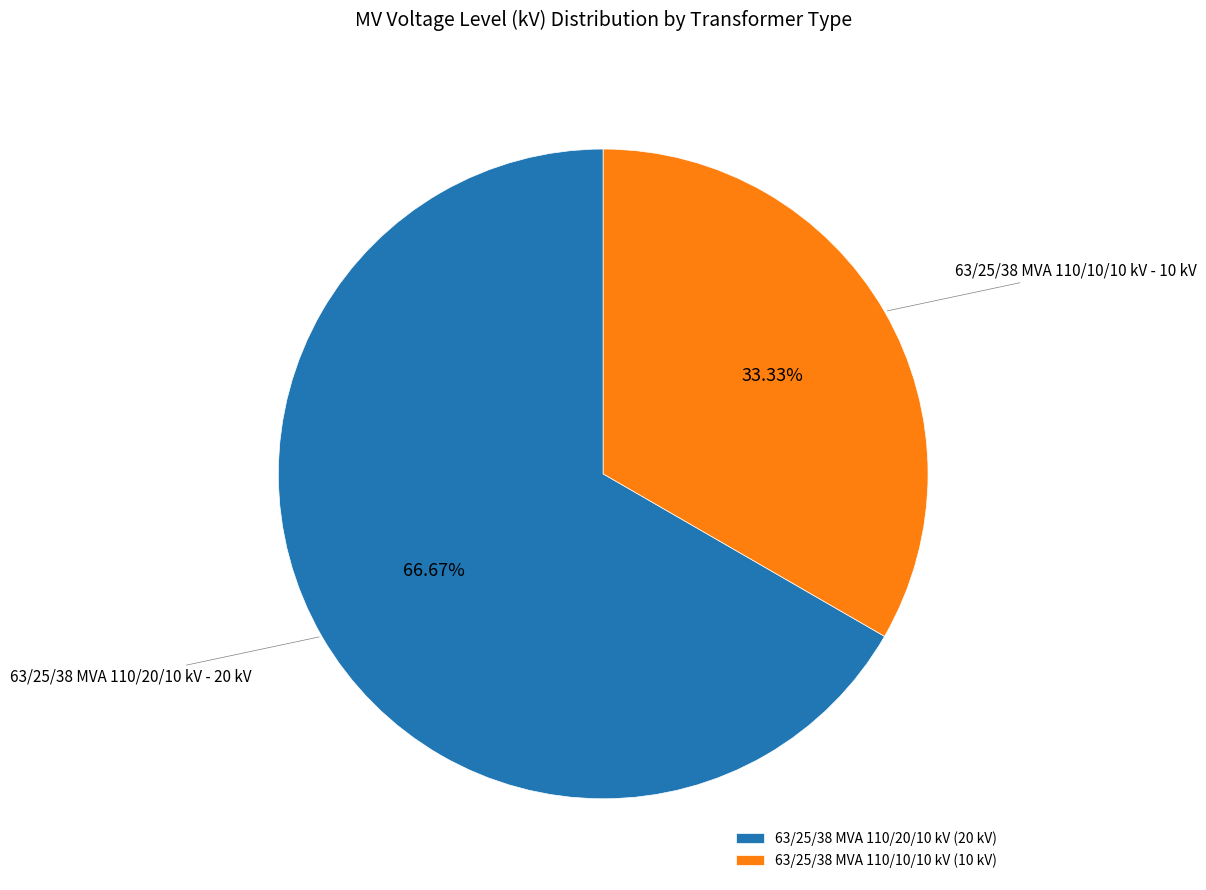

What portion of the pie excludes 63/25/38 MVA 110/10/10 kV?

66.7%